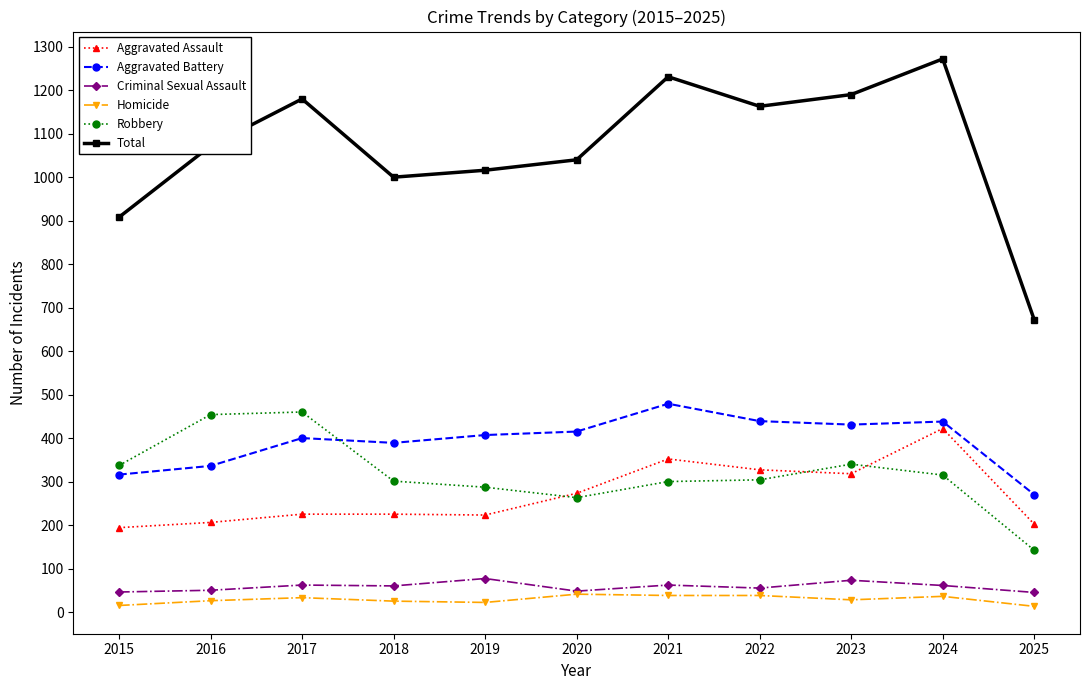

Rank the series by their maximum value, from lowest to highest.

Homicide, Criminal Sexual Assault, Aggravated Assault, Robbery, Aggravated Battery, Total